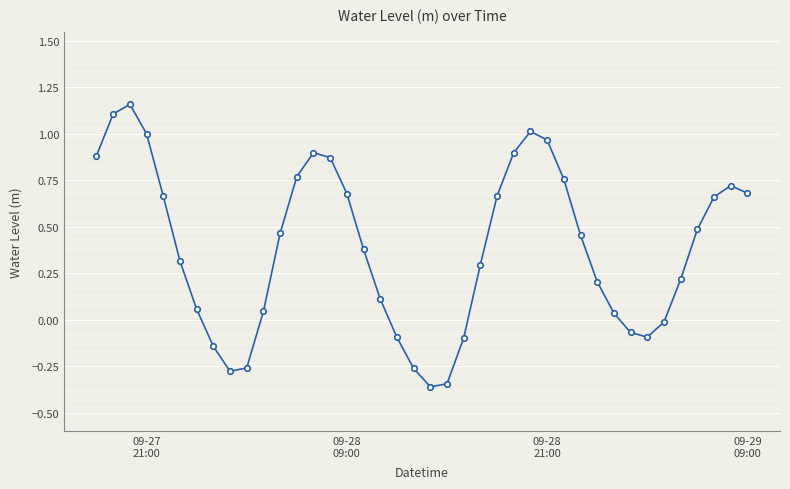

How many points are lower than both their immediate neighbors (excluding endpoints)?

3